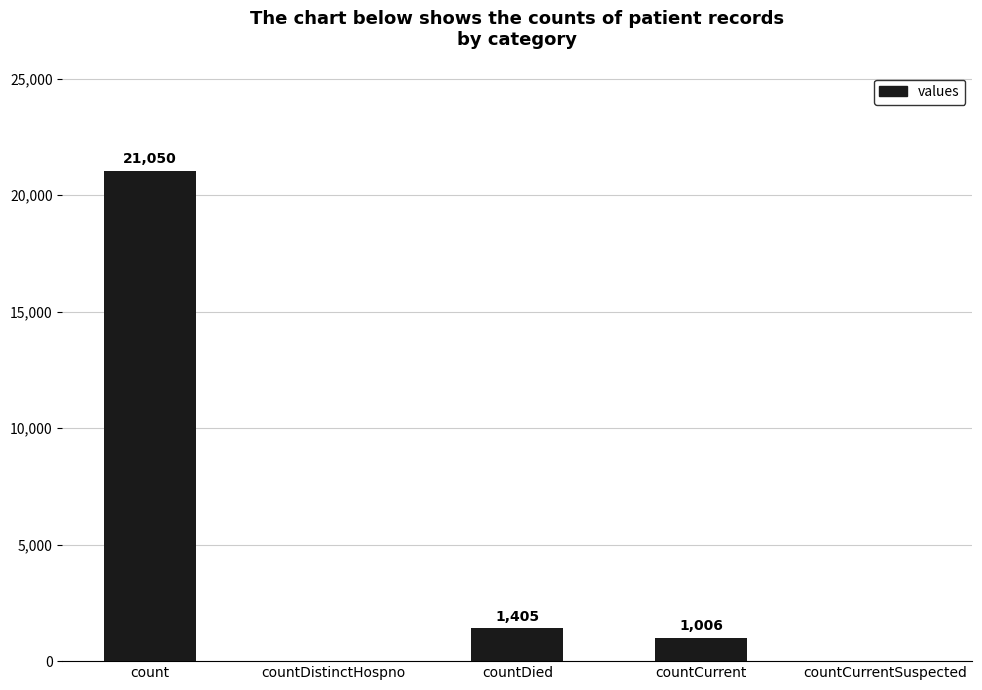

Where does the data first go above 1006?

count